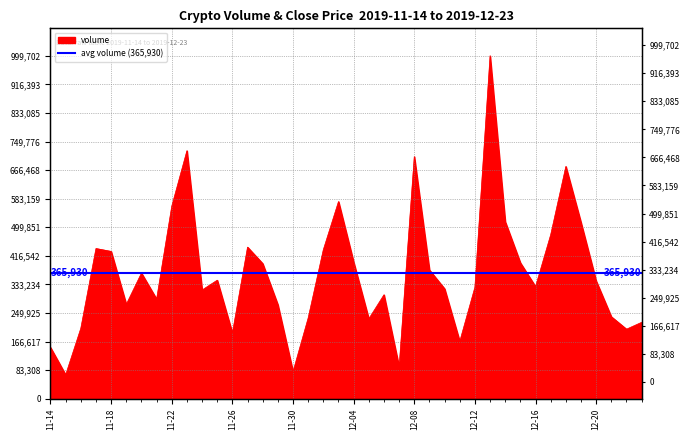

Reading left to right, transcribe all the data shown in this chart.

149623.0	70005.1	205524.6	437981.5	429545.6	275343.0	366385.7	290595.0	561280.1	723083.4	317058.0	345679.2	191658.3	441998.6	394079.7	274154.0	79213.7	235639.3	434614.5	574881.2	398536.3	233118.1	303154.7	93000.5	705817.5	375412.1	320735.3	167219.7	325188.1	999701.9	516178.6	396393.8	327002.1	478214.3	677204.4	513614.5	343391.5	239182.2	202908.1	222866.9